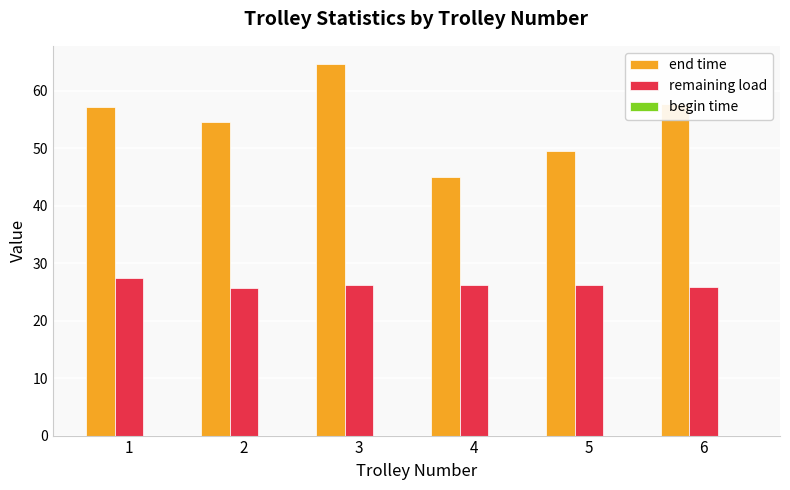

List the series in order of their peak value, highest first.

end time, remaining load